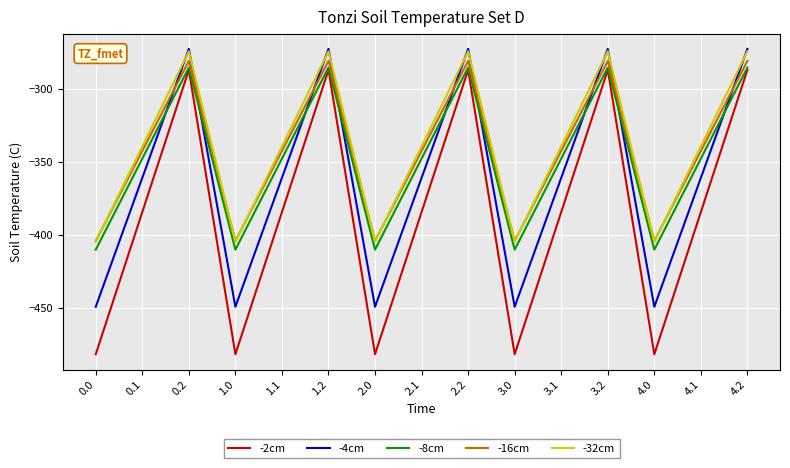

How many intersections are there between -32cm and -16cm?

9